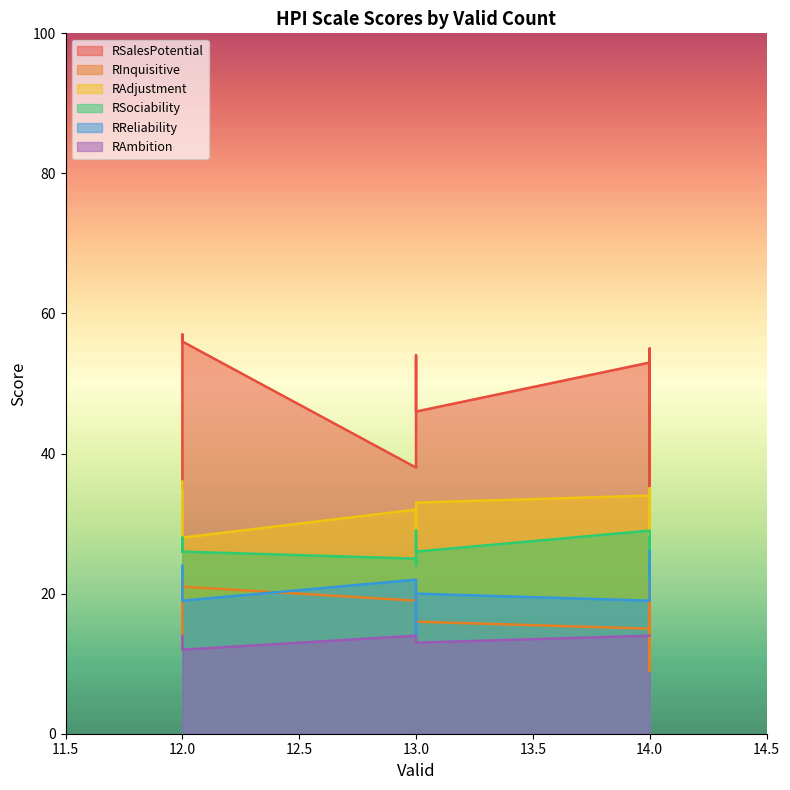

True or false: RSalesPotential and RReliability intersect in this chart.

False